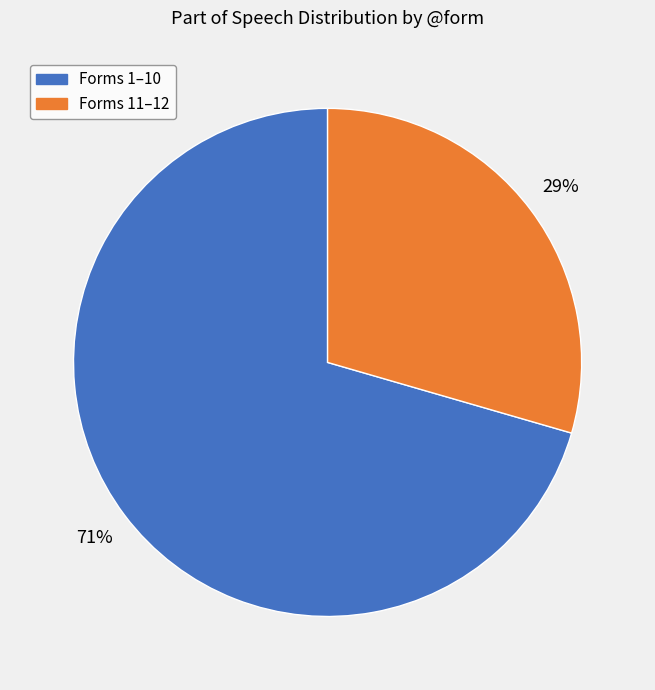

Is there a majority slice in this chart?

Yes